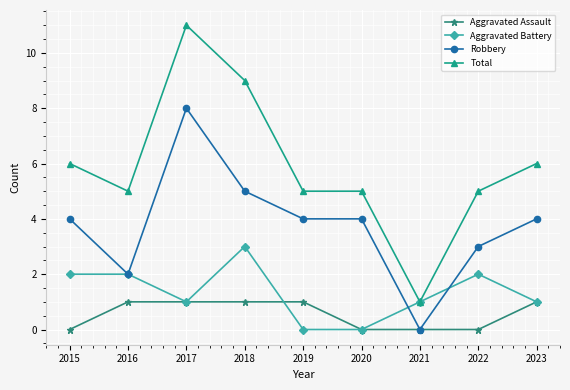

Which series has the widest spread of values?

Total